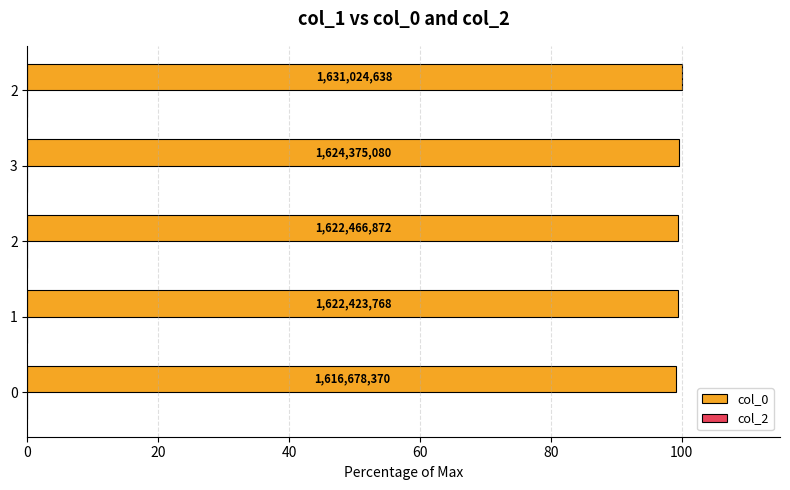

Are the bars horizontal?

Yes